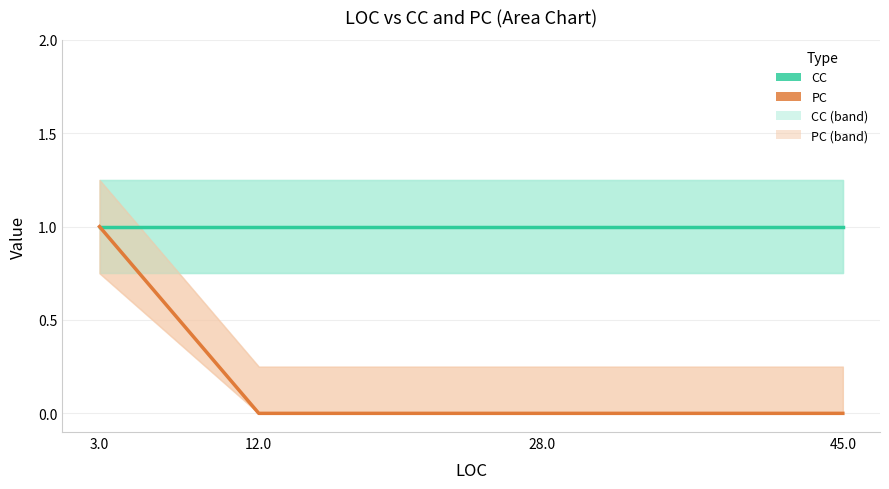

Which label corresponds to the largest value in the chart?

28